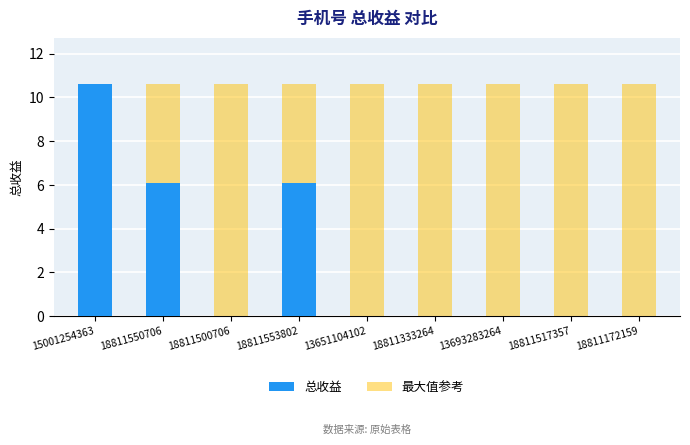

What is the value of the 最大值参考 bar at the 9th from the left?

10.6